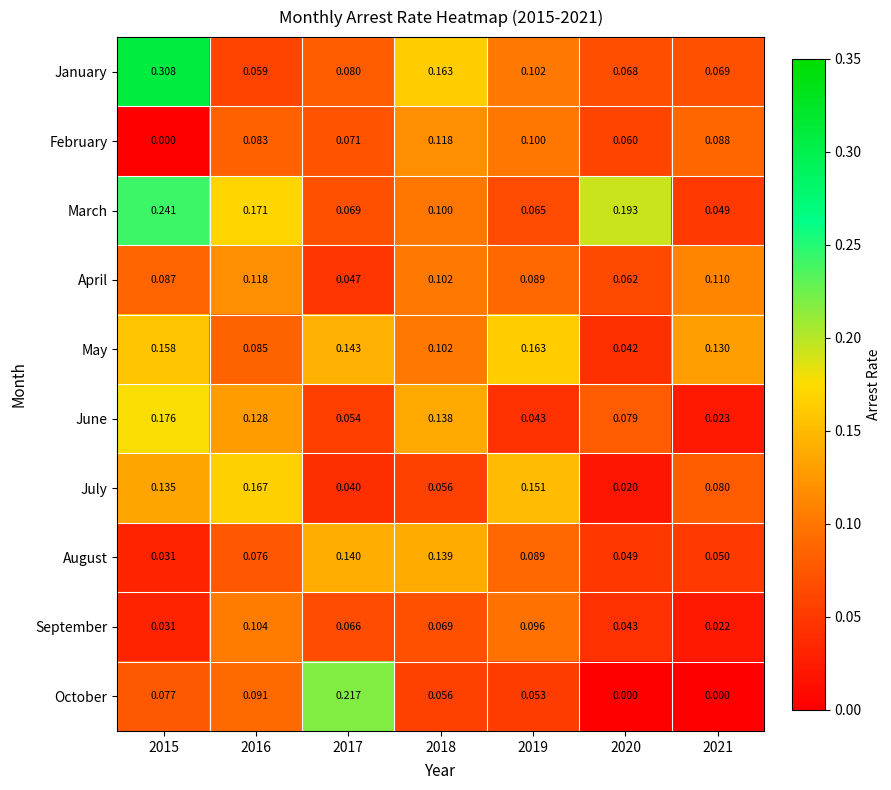

Which series has the largest range (max minus min)?

January